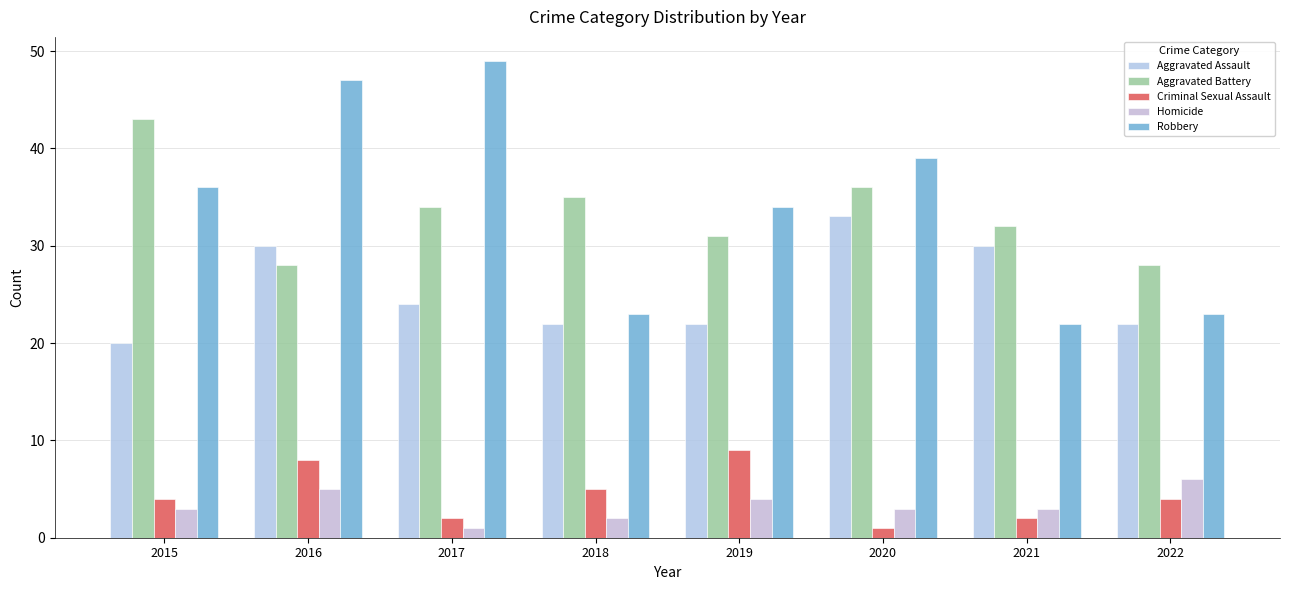

Between 2021 and 2020, which is larger?

2020